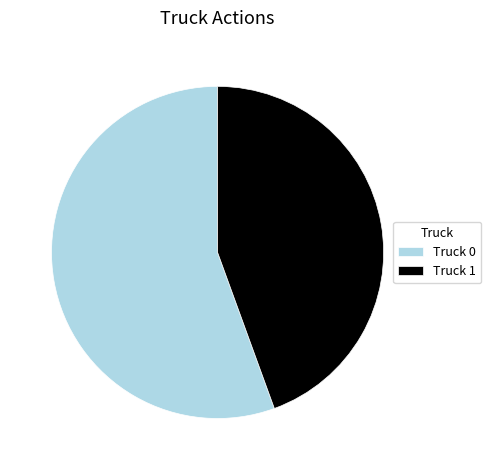

The Truck 1 slice represents 56% of the pie. True or false?

False